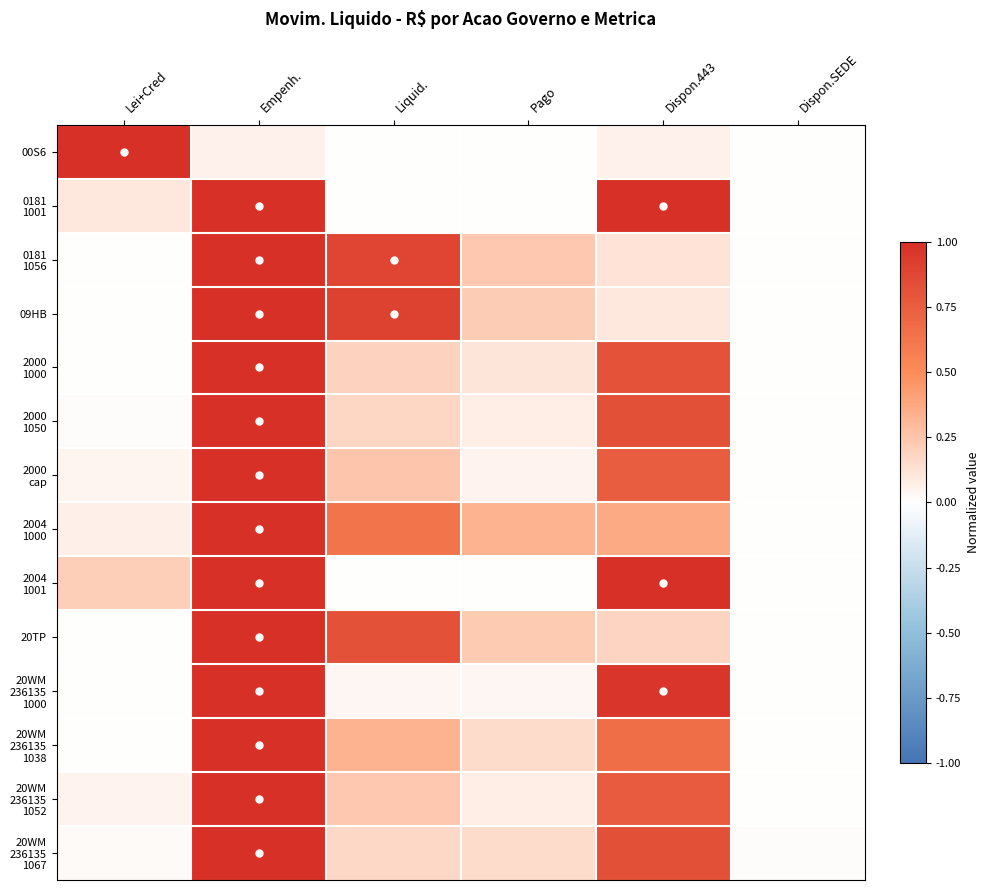

What is the spread (max minus min) of values at Lei+Cred?

1.0